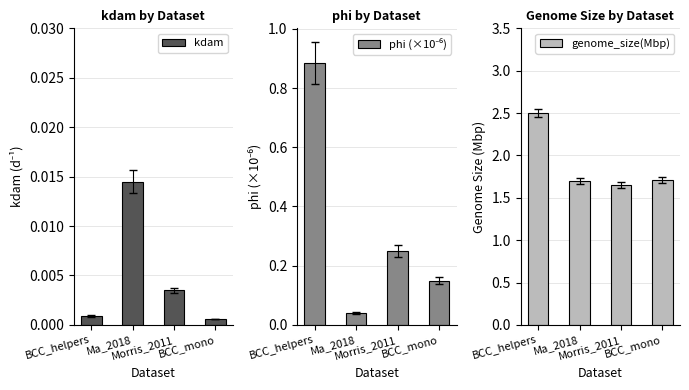

At which category does the chart reach its peak across all series?

BCC_helpers